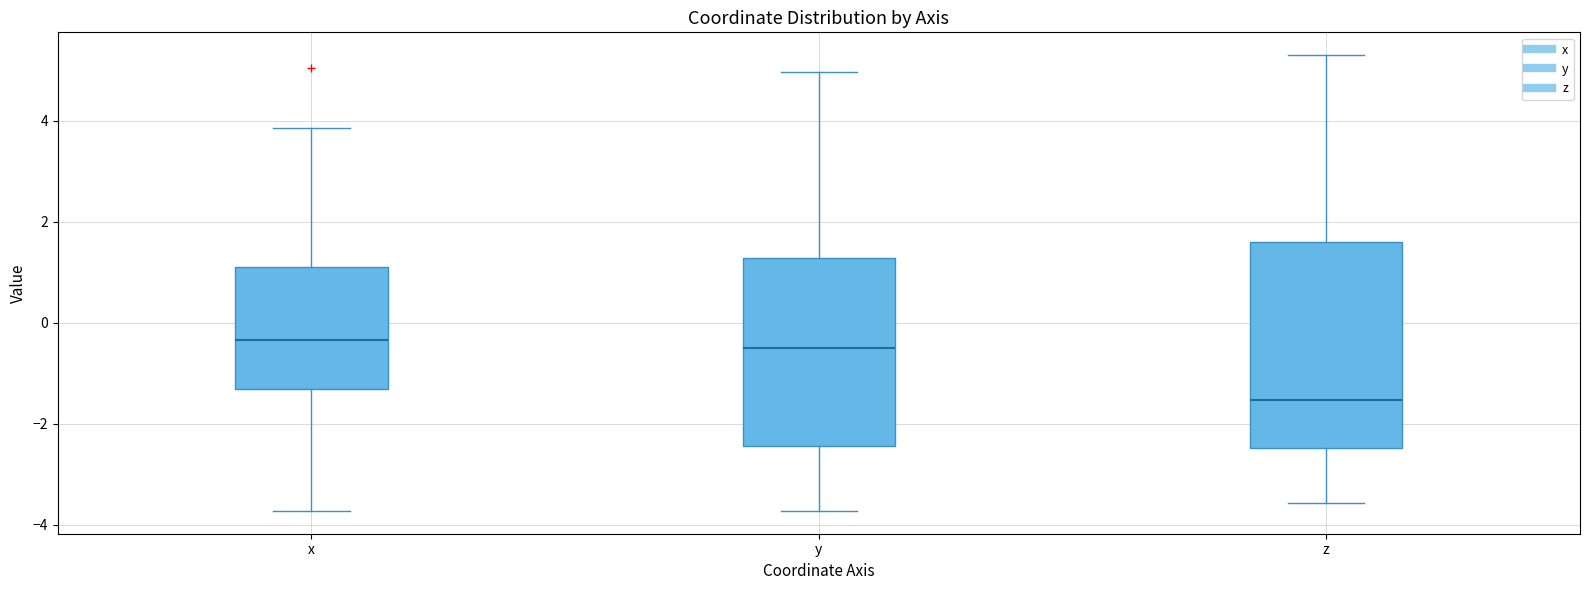

Which box has the lowest median line?

z